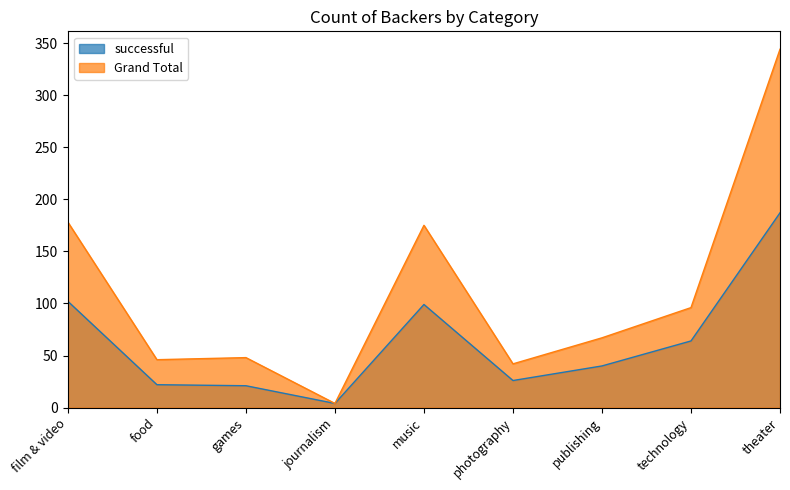

Which series has the widest spread of values?

Grand Total